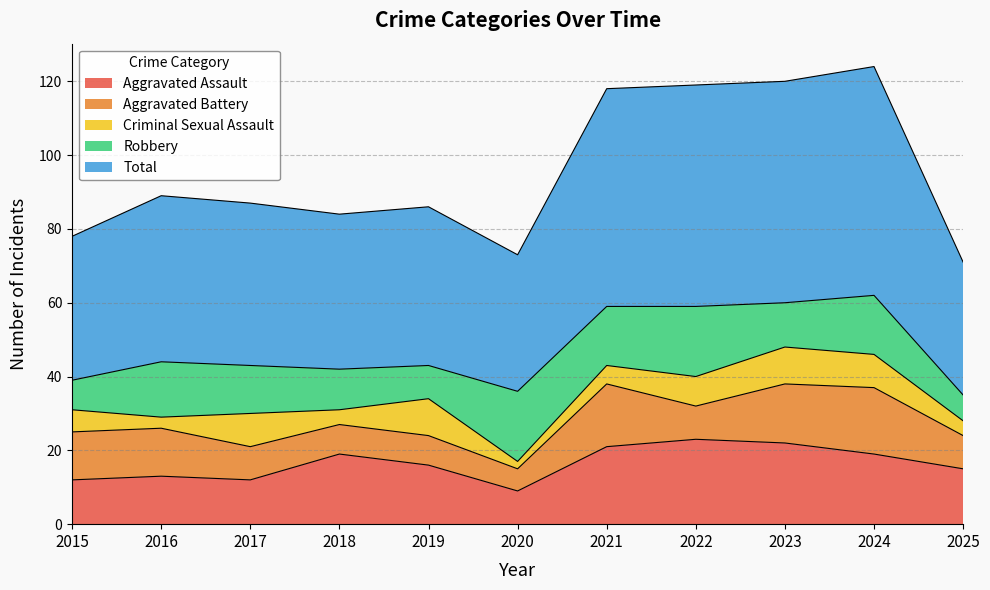

At which category does Criminal Sexual Assault reach its first local peak?

2017